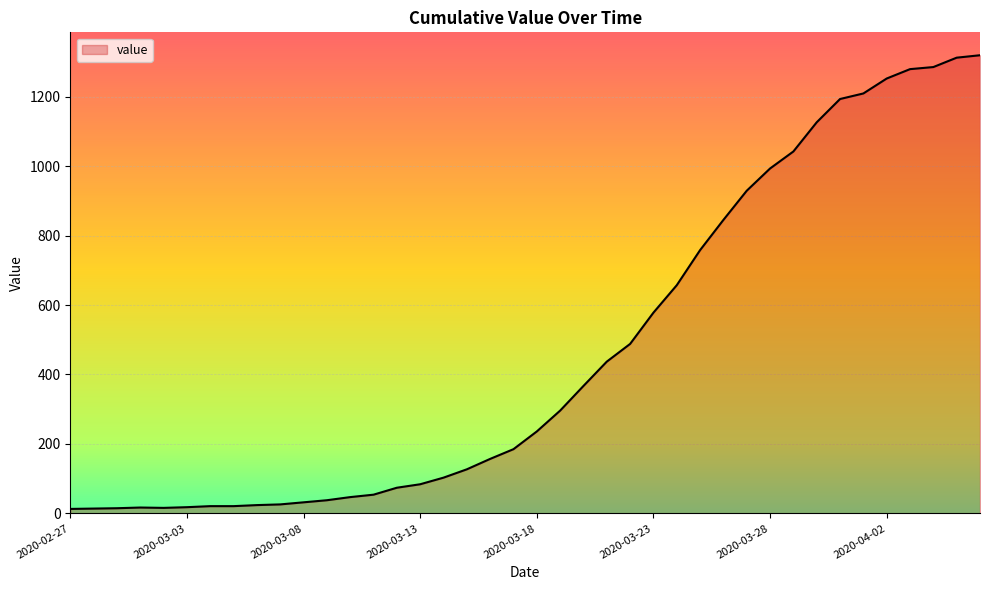

What is the difference between the maximum and minimum values?

1306